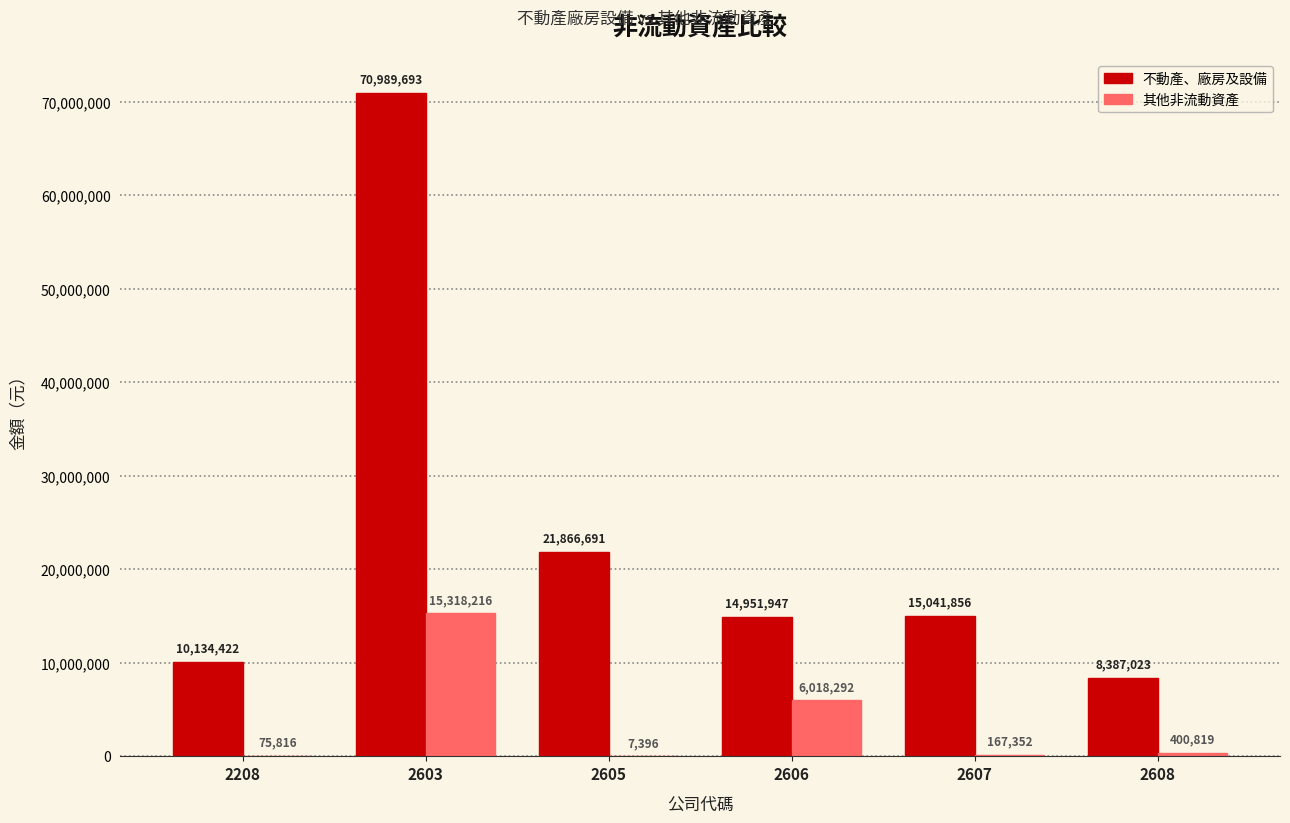

The 不動產、廠房及設備 series shows 21866691 at 2605. True or false?

True